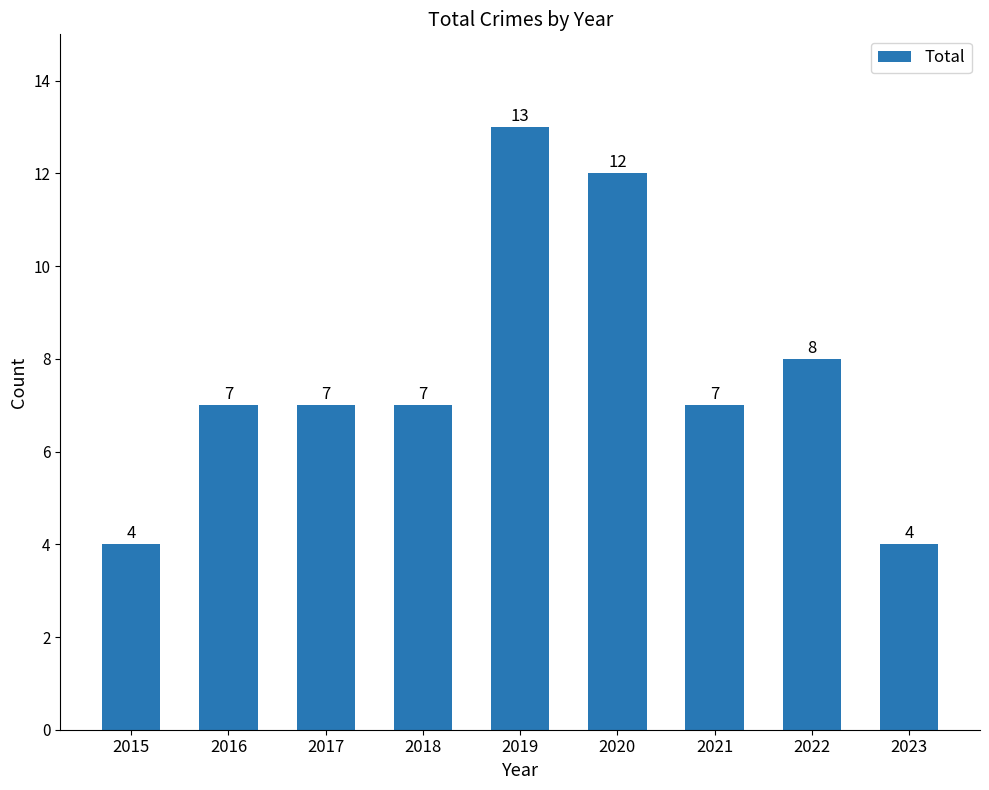

What is the maximum value shown in the chart?

13